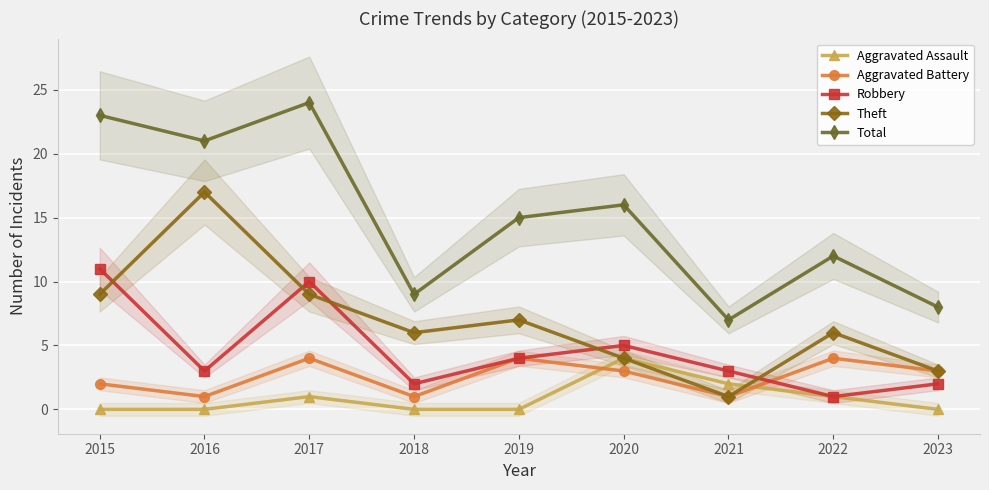

How many data points in Robbery are less than 3?

3